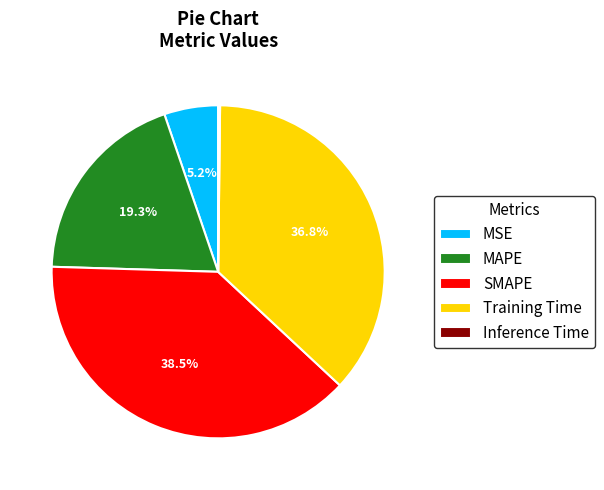

Is it true that Training Time is 43% of the pie?

False